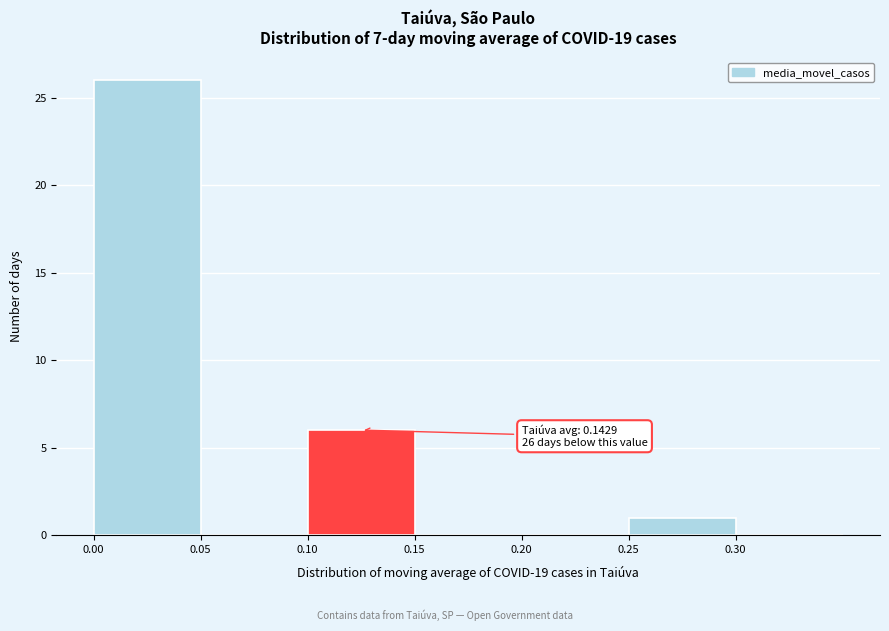

Over which range of the x-axis is the bar tallest?

0.00 to 0.05